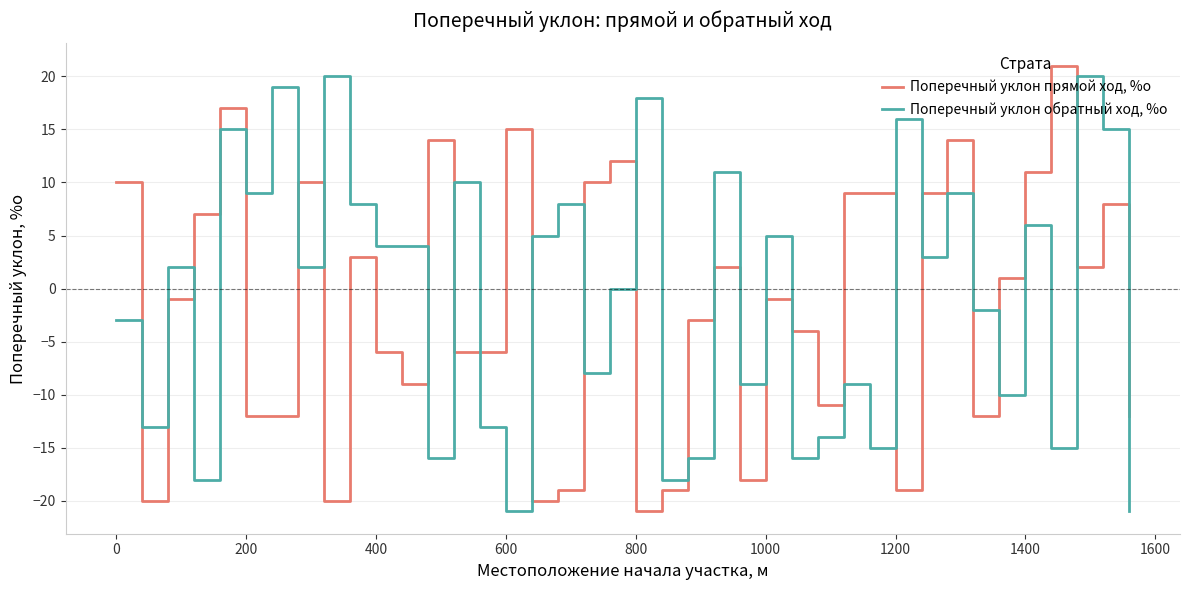

Rank the series by their average value, from highest to lowest.

Поперечный уклон обратный ход, %о, Поперечный уклон прямой ход, %о